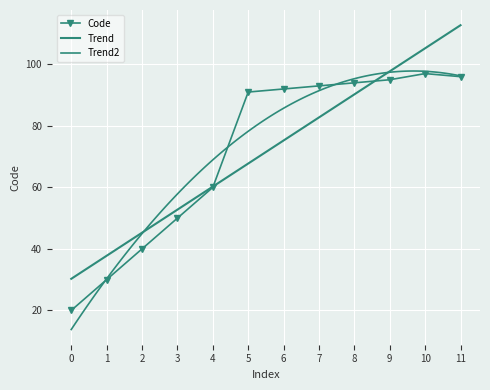

What is the value of the Code point at the 2nd from the left?

30